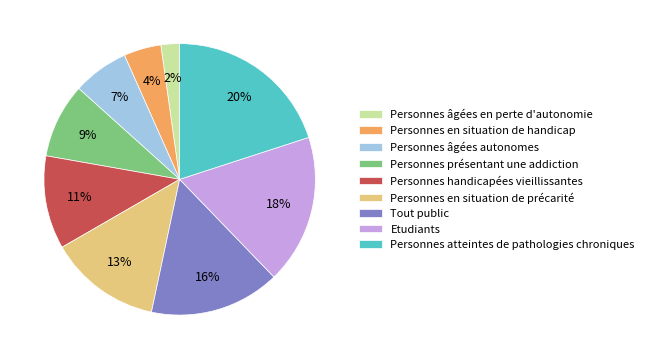

To the nearest percent, what is the combined percentage of Tout public and Personnes âgées en perte d'autonomie?

18%